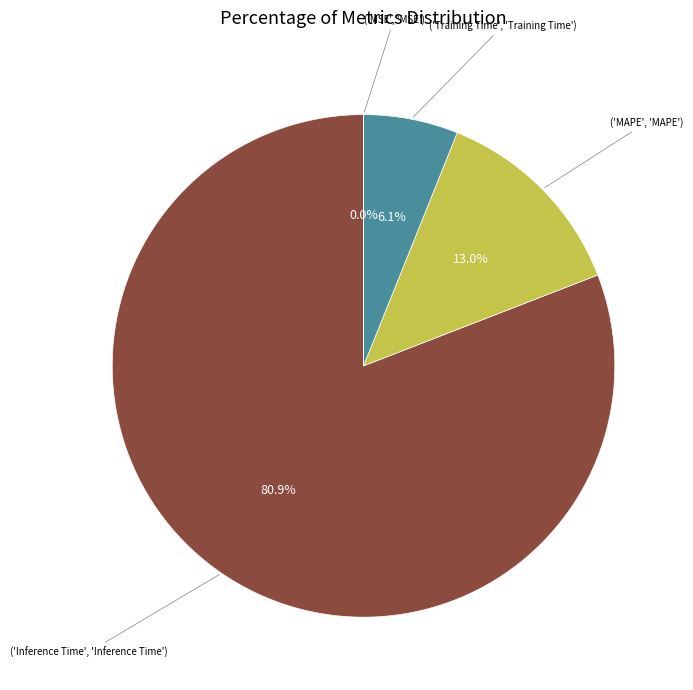

Is there a majority slice in this chart?

Yes